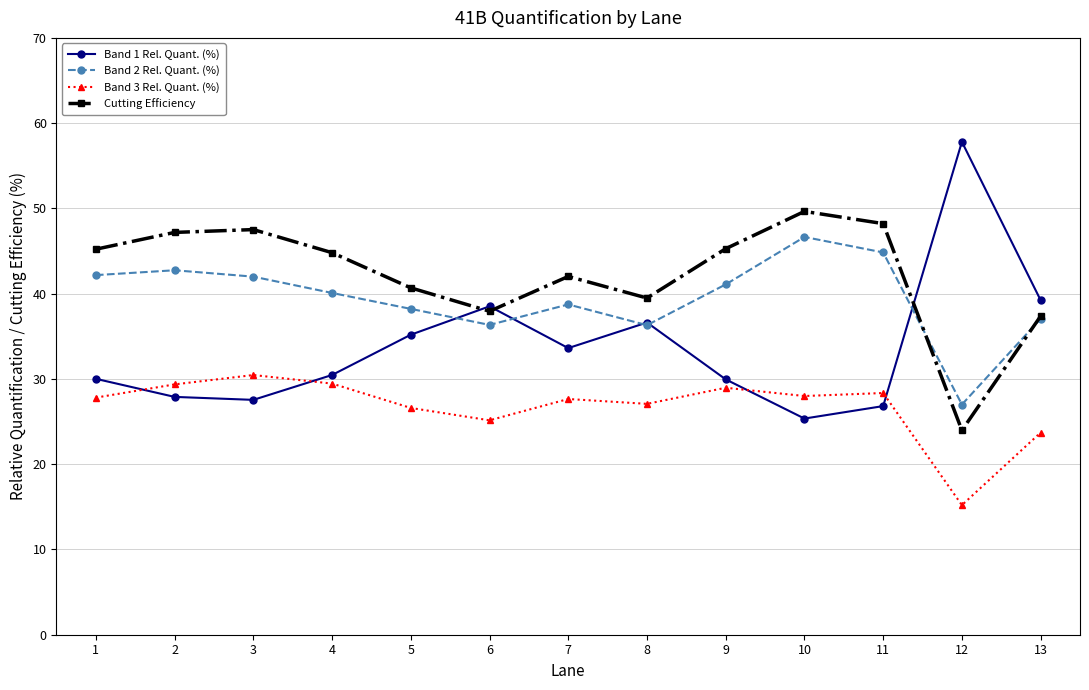

The value of Band 2 Rel. Quant. (%) at 9 is 41.1. True or false?

True